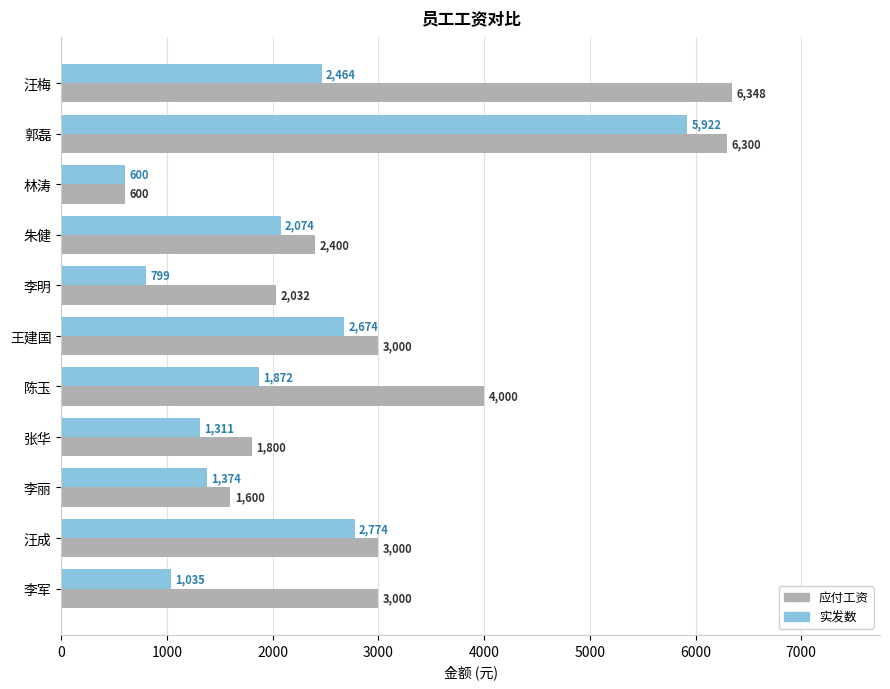

What is the difference between the second highest and minimum values in the 应付工资 series?

5700.0